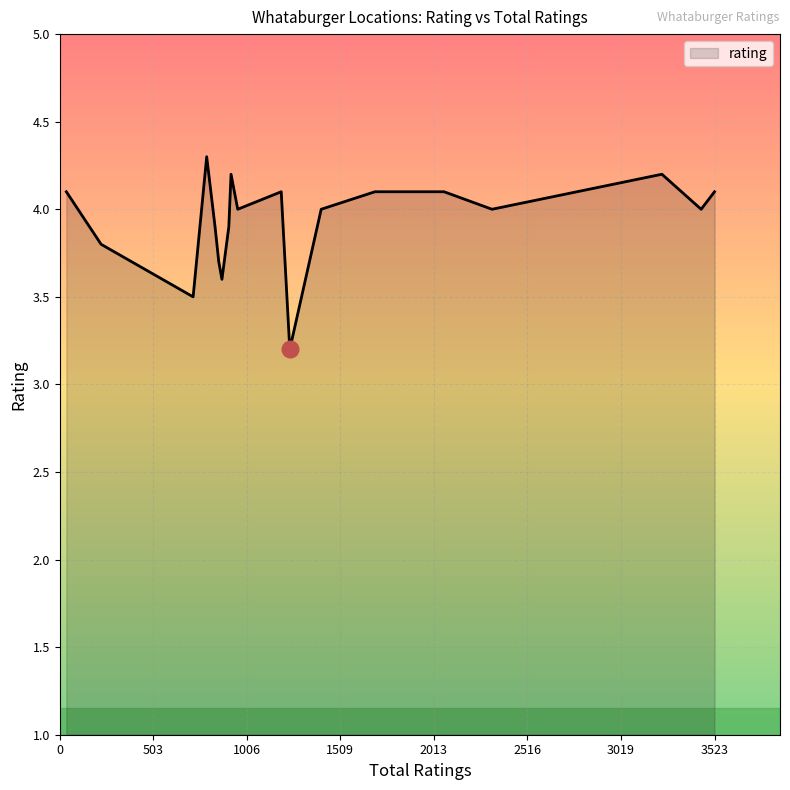

What is the sum of all values?

78.9